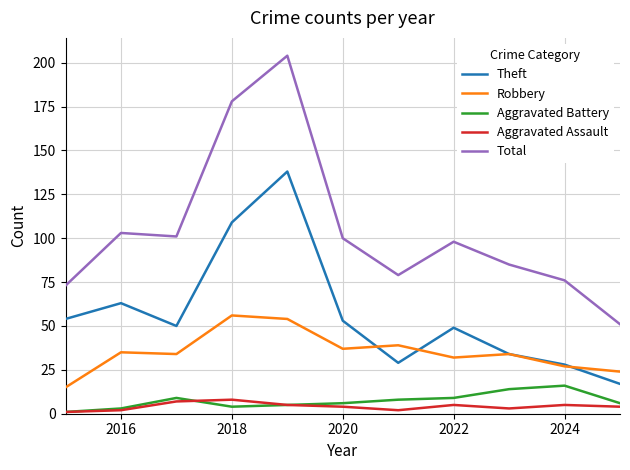

Which series has the largest range (max minus min)?

Total